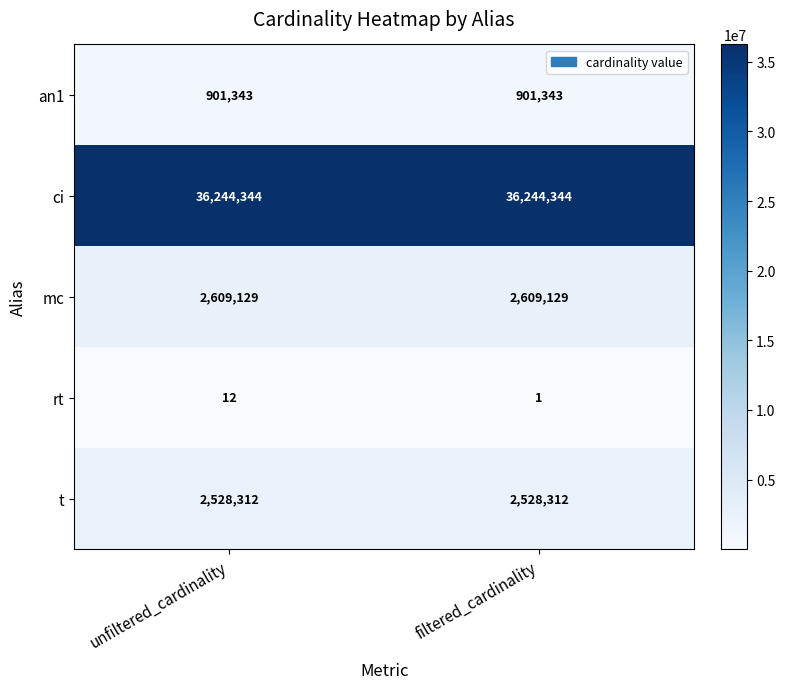

What is the smallest value displayed?

1